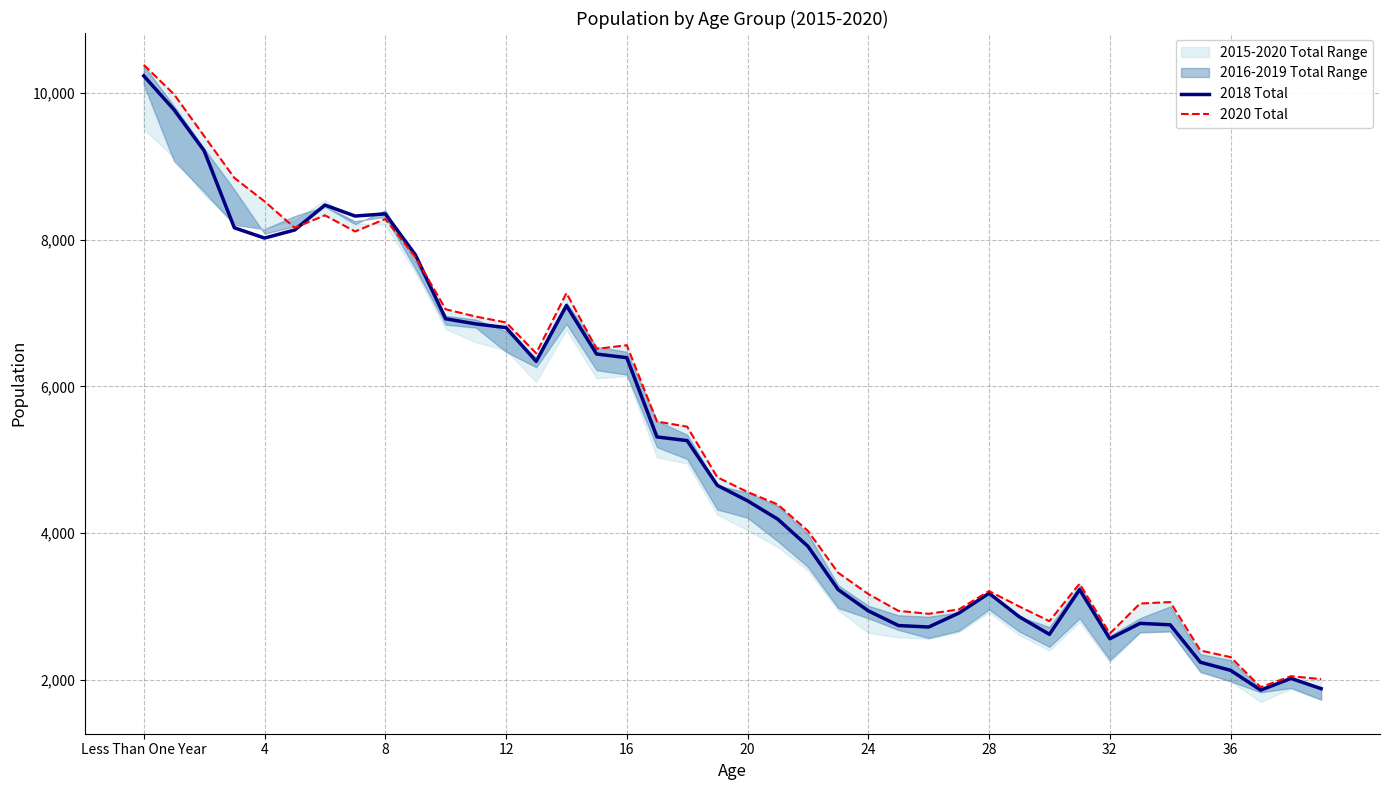

Is it true that 2020 Total equals 3000 at 29?

True